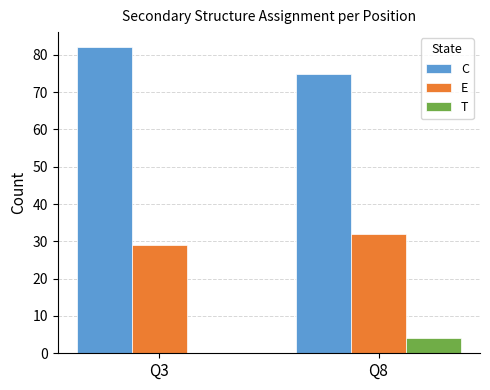

Are the bars grouped side by side (vs. stacked)?

Yes